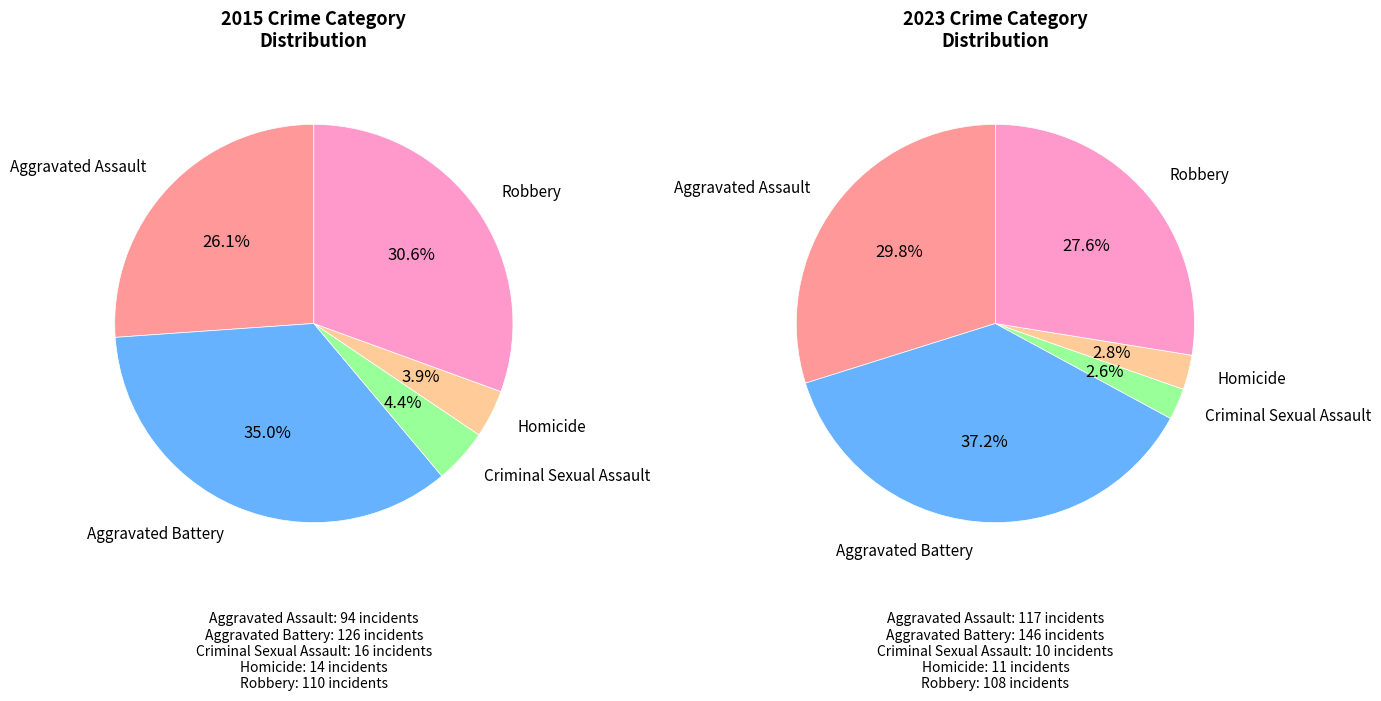

Rank the categories by value from highest to lowest.

Aggravated Battery, Robbery, Aggravated Assault, Criminal Sexual Assault, Homicide